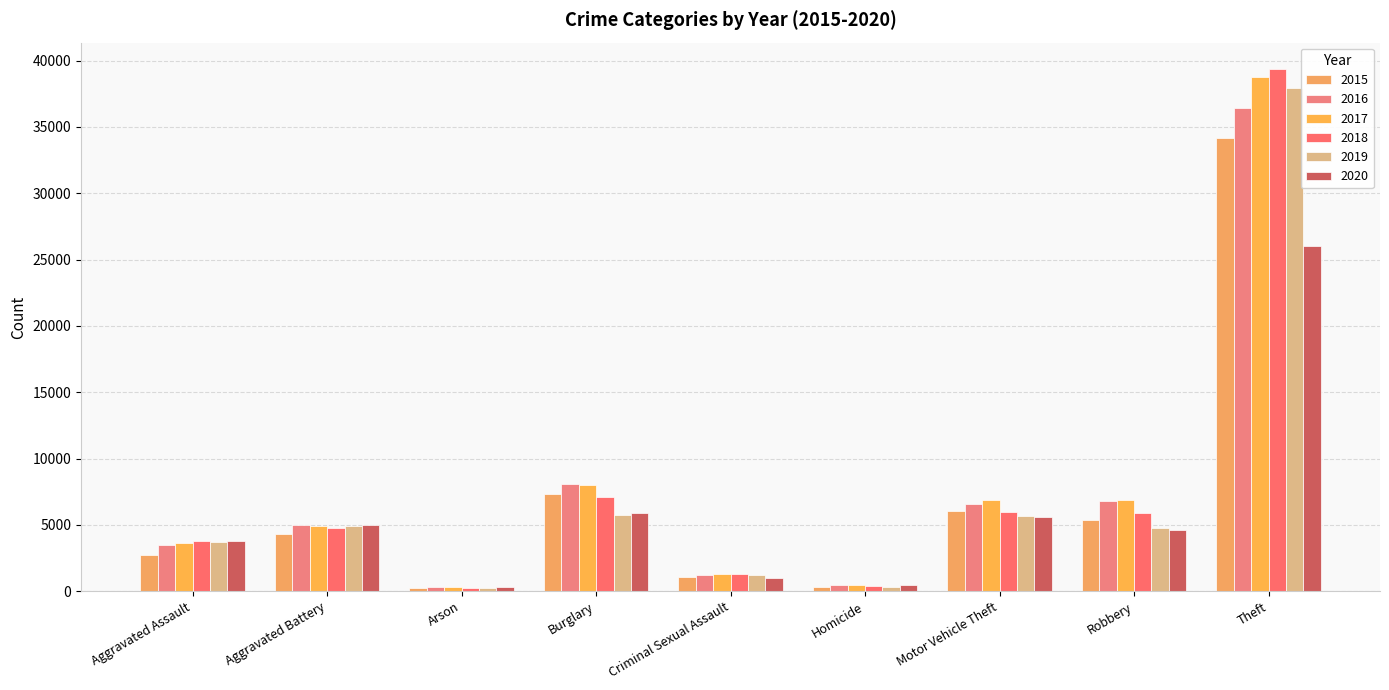

Rank the categories by 2016 value from lowest to highest.

Arson, Homicide, Criminal Sexual Assault, Aggravated Assault, Aggravated Battery, Motor Vehicle Theft, Robbery, Burglary, Theft